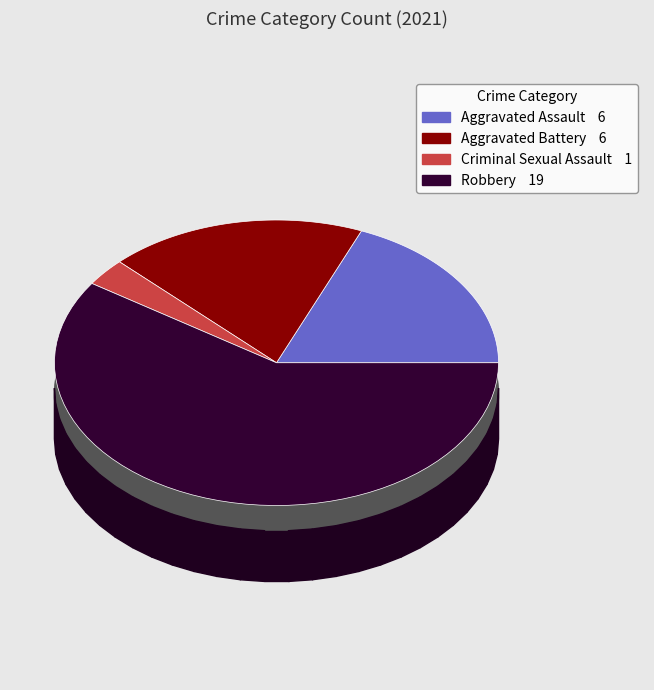

What is the smallest slice in the pie chart?

Criminal Sexual Assault